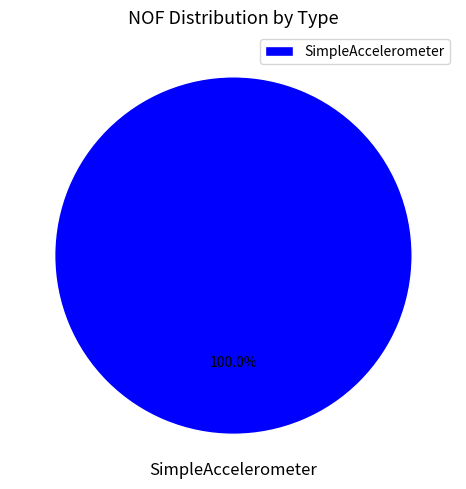

Which category accounts for the majority?

SimpleAccelerometer